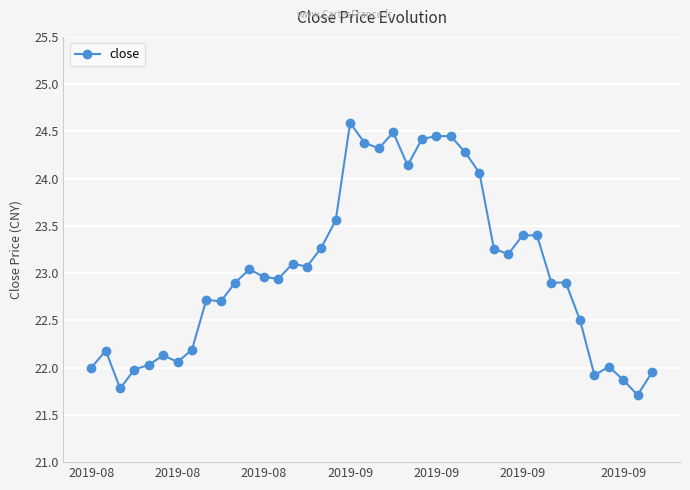

Does the chart have visible grid lines?

Yes